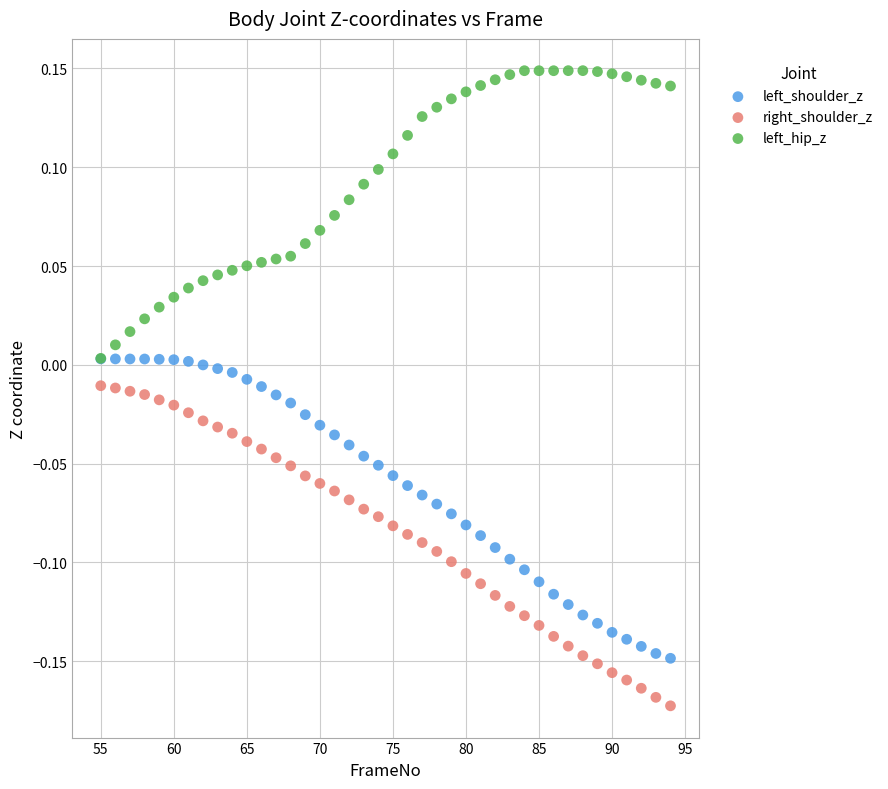

What are all the series names shown in the legend?

left_shoulder_z, right_shoulder_z, left_hip_z